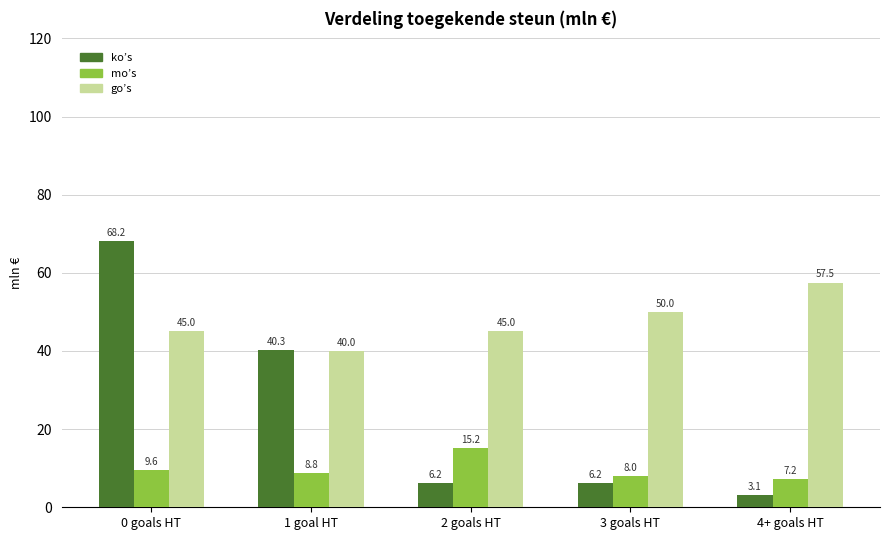

Where is mo’s nearest to the value 11?

0 goals HT